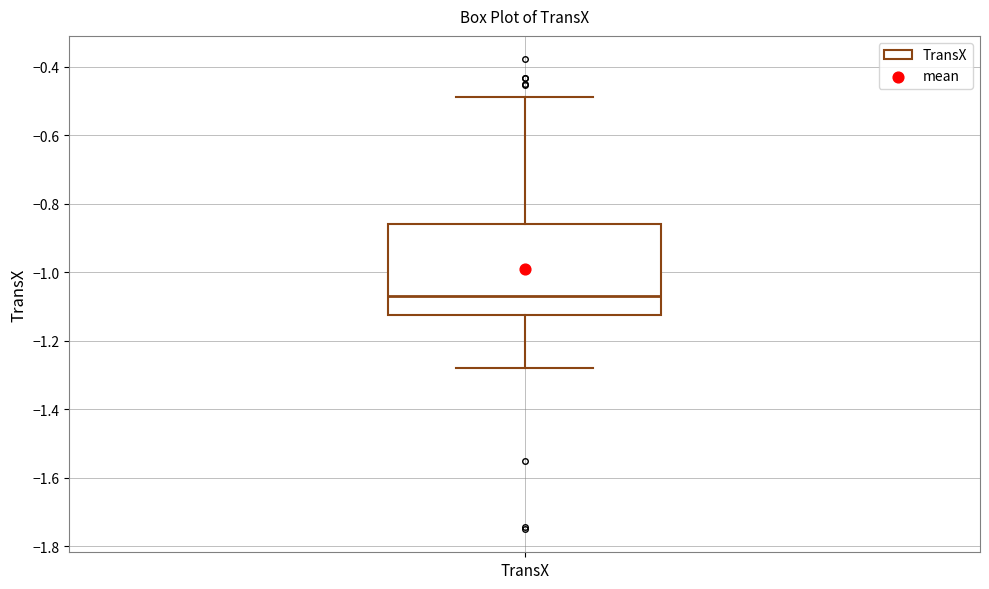

Transcribe this box plot: give where the median line is, the range the box spans, and where the two whiskers end, as read against the y-axis. The values are not printed on the chart, so give them approximately, as read against the axis.

median -1.06, box -1.12 to -0.86, whiskers -1.28 to -0.48